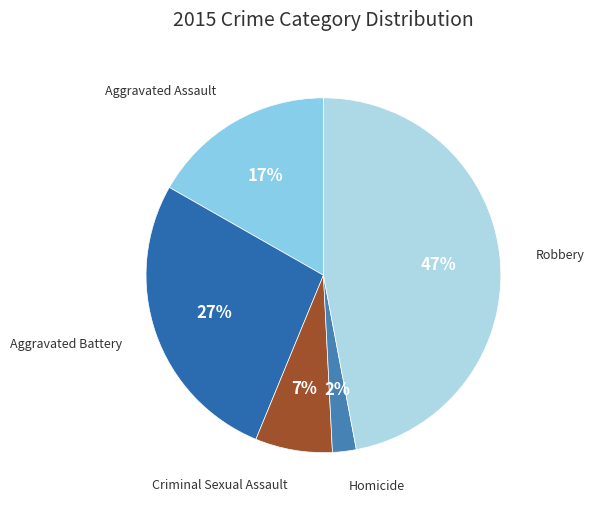

How many segments does this pie chart have?

5